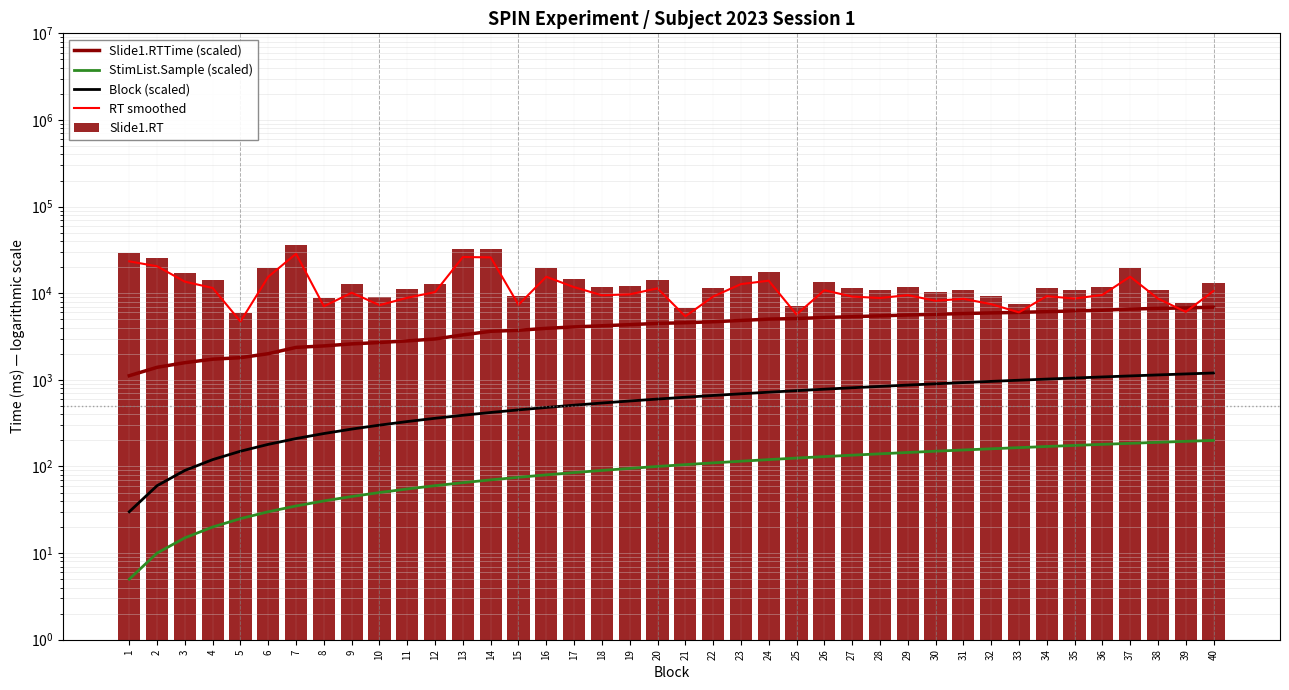

Reading left to right, what are all the values shown in this chart?

Slide1.RTTime (scaled): 1=1116.3	2=1394.9	3=1578.4	4=1731.8	5=1802.2	6=2003.7	7=2370.0	8=2463.8	9=2600.2	10=2696.3	11=2816.5	12=2962.6	13=3301.6	14=3634.3	15=3732.5	16=3930.6	17=4084.0	18=4208.2	19=4335.8	20=4485.2	21=4563.0	22=4683.3	23=4847.0	24=5025.4	25=5101.7	26=5242.4	27=5361.3	28=5475.9	29=5604.7	30=5712.6	31=5827.2	32=5925.7	33=6006.7	34=6127.6	35=6239.6	36=6363.7	37=6563.1	38=6678.1	39=6760.2	40=6900.7
StimList.Sample (scaled): 1=5.0	2=10.0	3=15.0	4=20.0	5=25.0	6=30.0	7=35.0	8=40.0	9=45.0	10=50.0	11=55.0	12=60.0	13=65.0	14=70.0	15=75.0	16=80.0	17=85.0	18=90.0	19=95.0	20=100.0	21=105.0	22=110.0	23=115.0	24=120.0	25=125.0	26=130.0	27=135.0	28=140.0	29=145.0	30=150.0	31=155.0	32=160.0	33=165.0	34=170.0	35=175.0	36=180.0	37=185.0	38=190.0	39=195.0	40=200.0
Block (scaled): 1=30.0	2=60.0	3=90.0	4=120.0	5=150.0	6=180.0	7=210.0	8=240.0	9=270.0	10=300.0	11=330.0	12=360.0	13=390.0	14=420.0	15=450.0	16=480.0	17=510.0	18=540.0	19=570.0	20=600.0	21=630.0	22=660.0	23=690.0	24=720.0	25=750.0	26=780.0	27=810.0	28=840.0	29=870.0	30=900.0	31=930.0	32=960.0	33=990.0	34=1020.0	35=1050.0	36=1080.0	37=1110.0	38=1140.0	39=1170.0	40=1200.0
RT smoothed: 1=23327.2	2=20472.0	3=13594.4	4=11496.0	5=4714.4	6=15482.4	7=28534.4	8=7056.0	9=10128.0	10=7281.6	11=8860.0	12=10300.0	13=26162.4	14=25926.4	15=7346.4	16=15486.4	17=11748.0	18=9467.2	19=9702.4	20=11376.8	21=5404.8	22=9150.4	23=12737.6	24=13943.2	25=5676.0	26=10827.2	27=9150.4	28=8801.6	29=9505.6	30=8179.2	31=8624.0	32=7481.6	33=6012.8	34=9242.4	35=8675.2	36=9562.4	37=15510.4	38=8674.4	39=6087.2	40=10632.0
Slide1.RT: 1=29159.0	2=25590.0	3=16993.0	4=14370.0	5=5893.0	6=19353.0	7=35668.0	8=8820.0	9=12660.0	10=9102.0	11=11075.0	12=12875.0	13=32703.0	14=32408.0	15=9183.0	16=19358.0	17=14685.0	18=11834.0	19=12128.0	20=14221.0	21=6756.0	22=11438.0	23=15922.0	24=17429.0	25=7095.0	26=13534.0	27=11438.0	28=11002.0	29=11882.0	30=10224.0	31=10780.0	32=9352.0	33=7516.0	34=11553.0	35=10844.0	36=11953.0	37=19388.0	38=10843.0	39=7609.0	40=13290.0